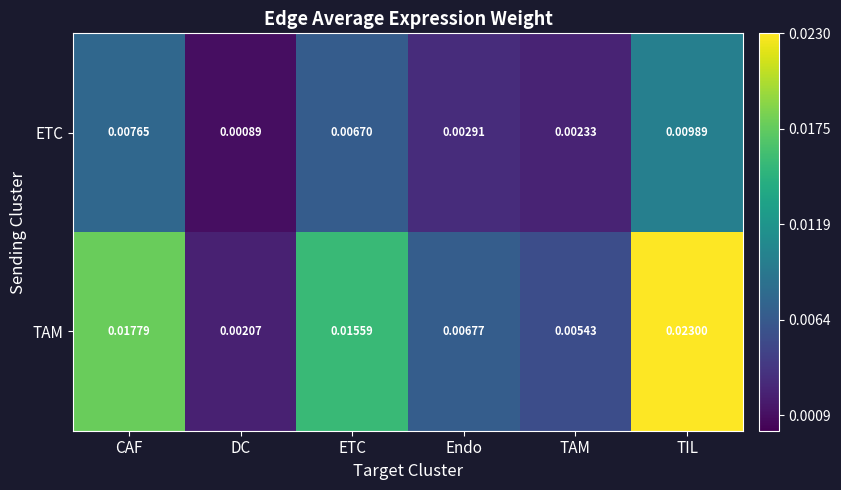

At which label does TAM reach its minimum?

DC